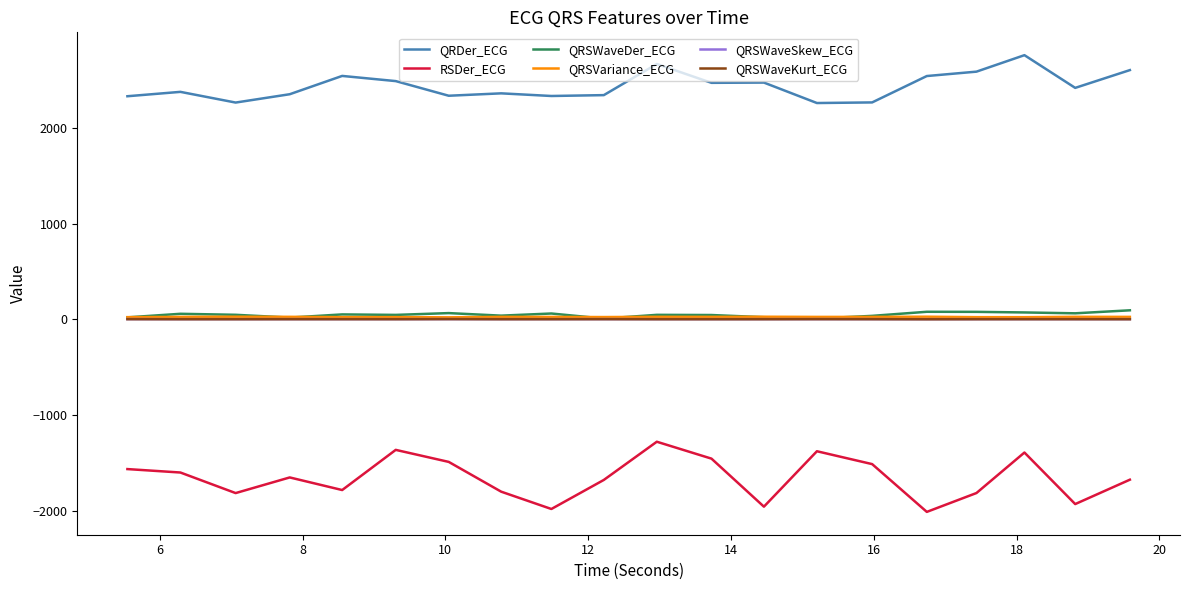

What is the minimum value for QRSWaveKurt_ECG?

-0.1